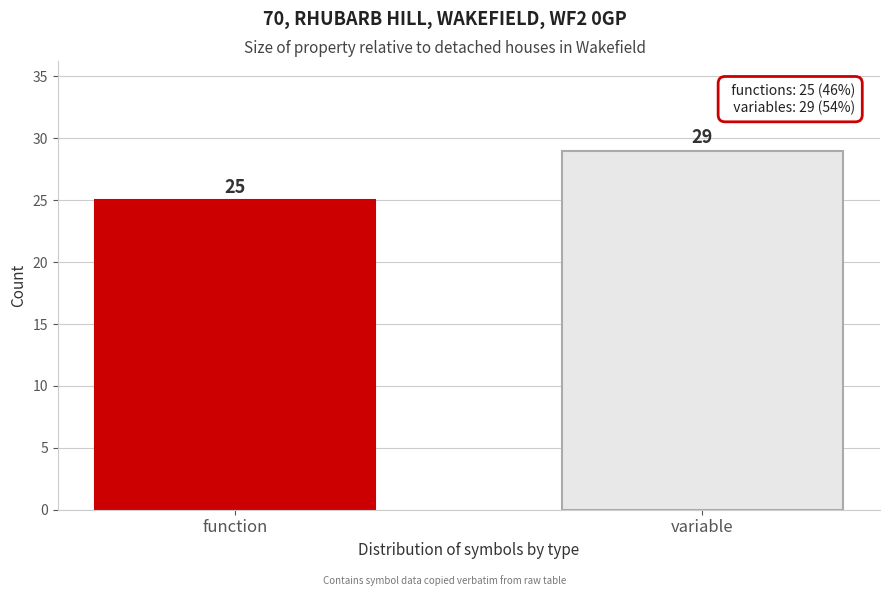

Reading left to right, what are all the values shown in this chart?

function=25	variable=29